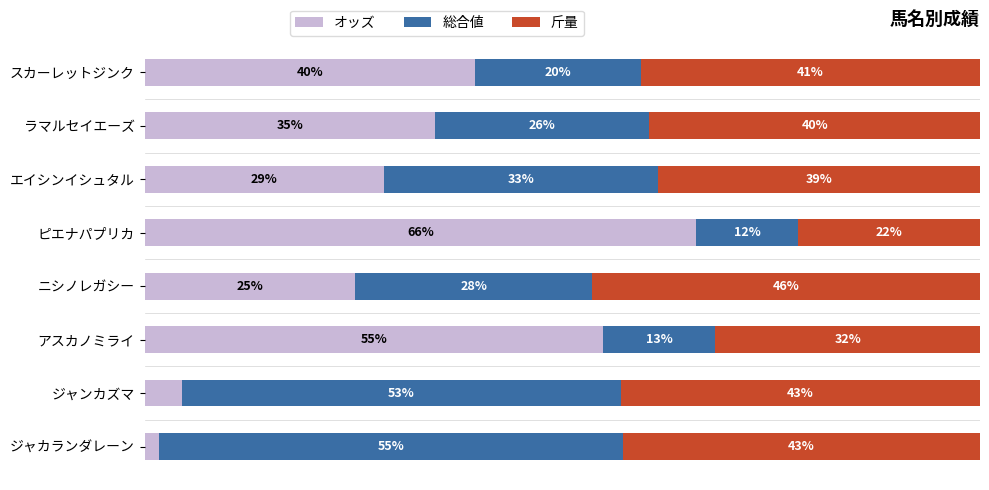

What is the difference between the maximum and minimum values in the オッズ series?

64.3